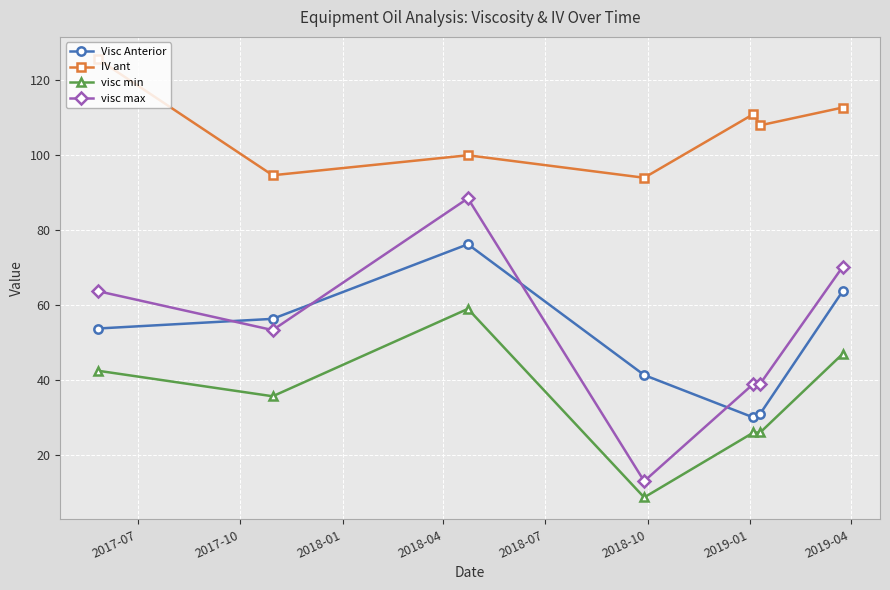

Which series has the widest spread of values?

visc max